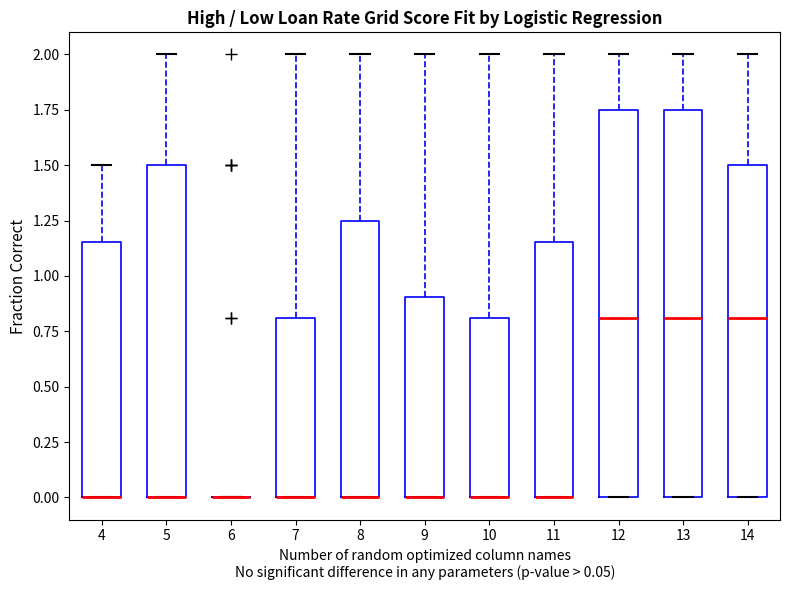

Reading left to right, transcribe this box plot: for each box, give where its median line is, the range the box spans, and where its two whiskers end, as read against the y-axis. The values are not printed on the chart, so give them approximately, as read against the axis.

4: median 0.00 (drawn on the box's lower edge), box 0.00 to 1.15, whiskers 0.00 to 1.50
5: median 0.00 (drawn on the box's lower edge), box 0.00 to 1.50, whiskers 0.00 to 2.00
6: box collapsed to a line at 0.00, whiskers 0.00 to 0.00
7: median 0.00 (drawn on the box's lower edge), box 0.00 to 0.80, whiskers 0.00 to 2.00
8: median 0.00 (drawn on the box's lower edge), box 0.00 to 1.25, whiskers 0.00 to 2.00
9: median 0.00 (drawn on the box's lower edge), box 0.00 to 0.90, whiskers 0.00 to 2.00
10: median 0.00 (drawn on the box's lower edge), box 0.00 to 0.80, whiskers 0.00 to 2.00
11: median 0.00 (drawn on the box's lower edge), box 0.00 to 1.15, whiskers 0.00 to 2.00
12: median 0.80, box 0.00 to 1.75, whiskers 0.00 to 2.00
13: median 0.80, box 0.00 to 1.75, whiskers 0.00 to 2.00
14: median 0.80, box 0.00 to 1.50, whiskers 0.00 to 2.00